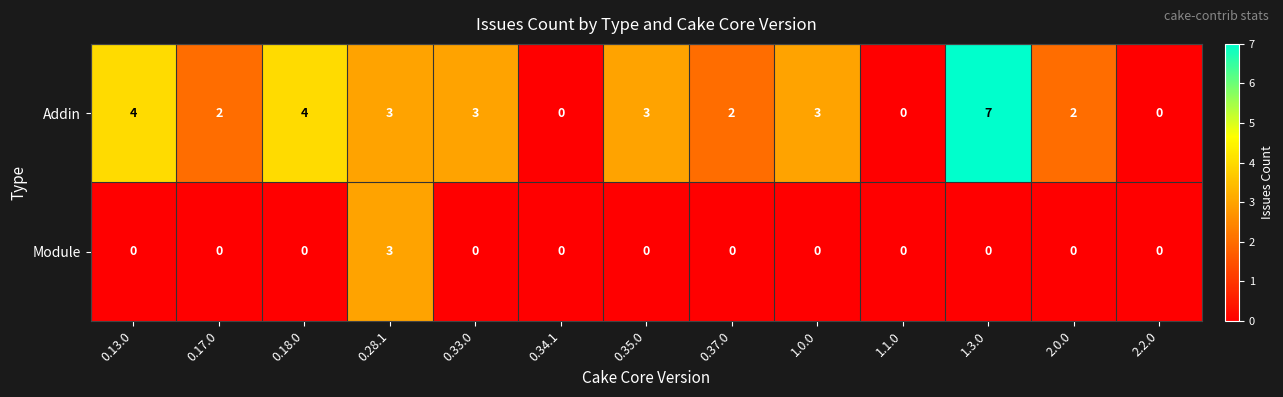

Reading left to right, transcribe all the data shown in this chart.

Addin: 0.13.0=4	0.17.0=2	0.18.0=4	0.28.1=3	0.33.0=3	0.34.1=0	0.35.0=3	0.37.0=2	1.0.0=3	1.1.0=0	1.3.0=7	2.0.0=2	2.2.0=0
Module: 0.13.0=0	0.17.0=0	0.18.0=0	0.28.1=3	0.33.0=0	0.34.1=0	0.35.0=0	0.37.0=0	1.0.0=0	1.1.0=0	1.3.0=0	2.0.0=0	2.2.0=0